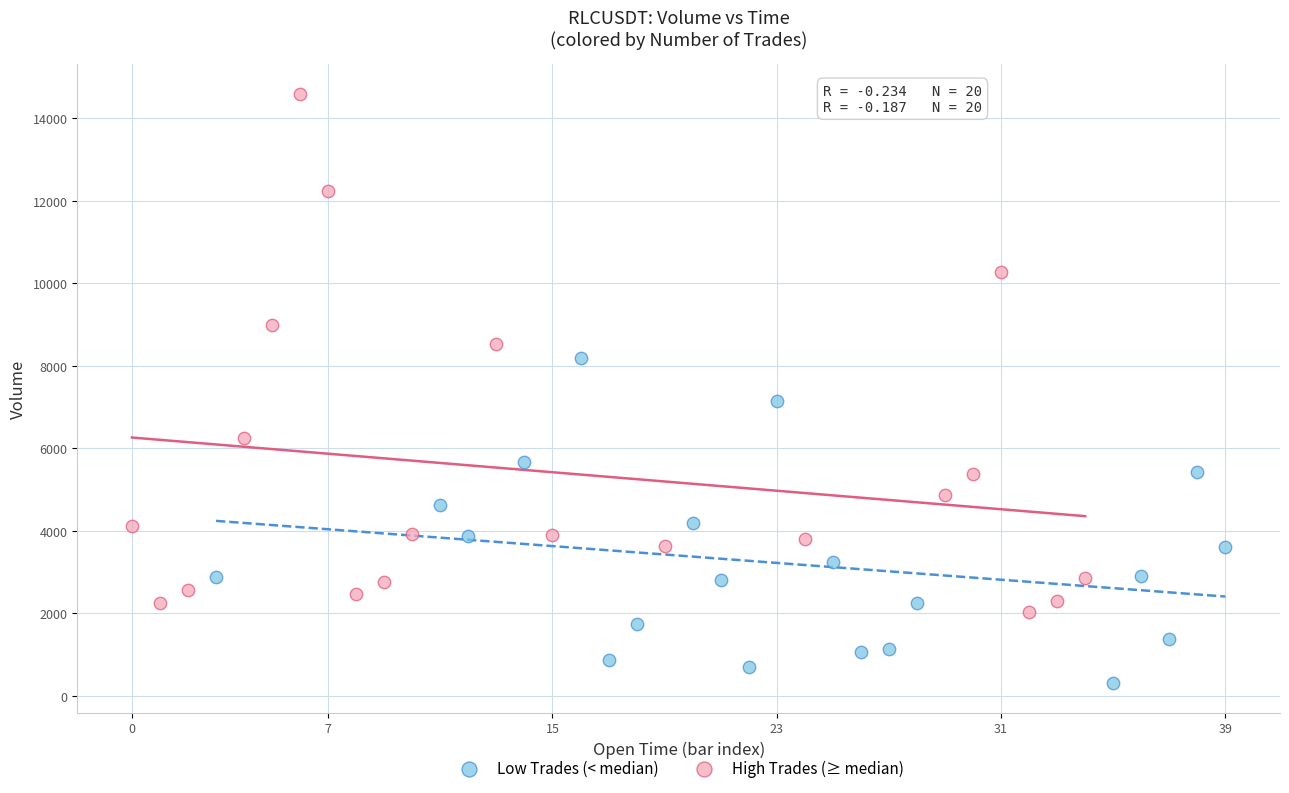

Which series has the widest spread of Y values?

High Trades (≥ median)